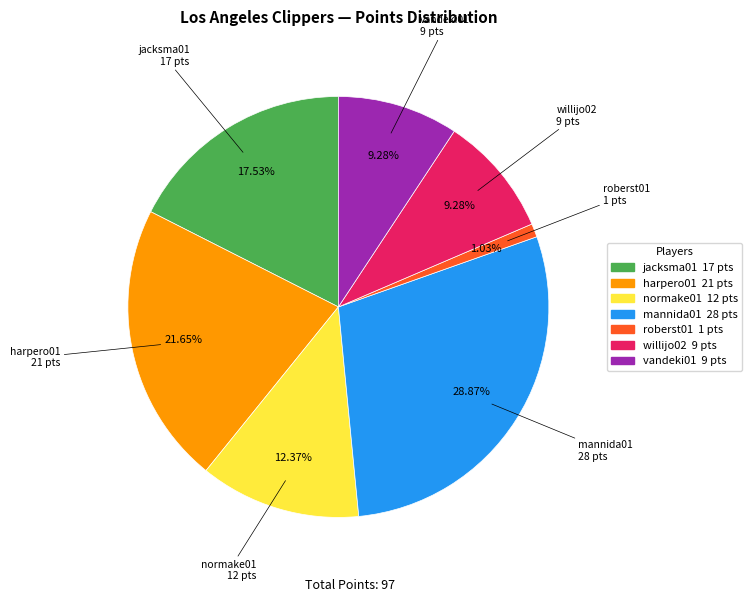

Is there a majority slice in this chart?

No